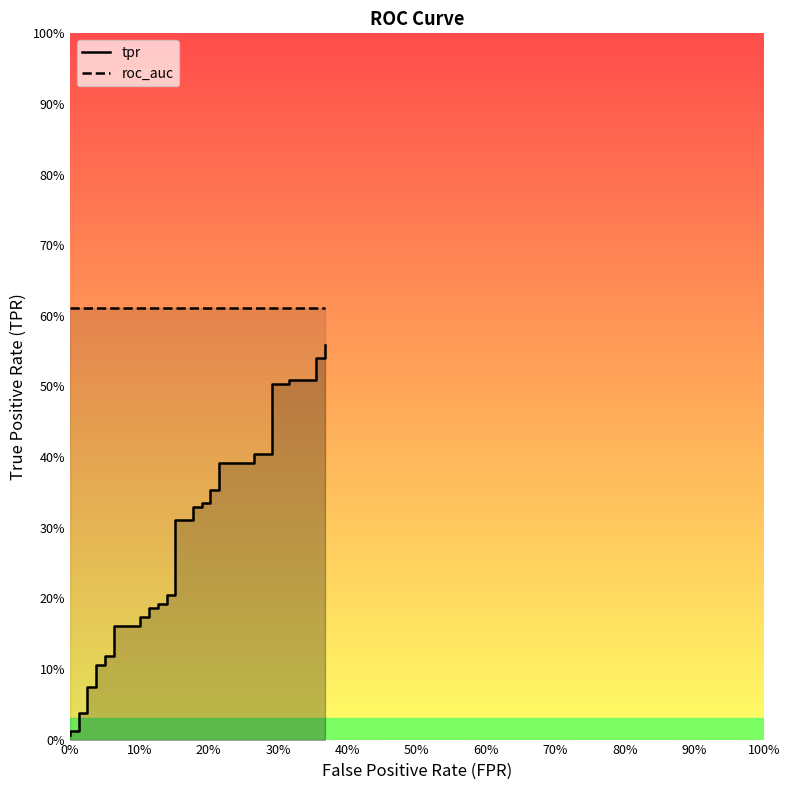

What position from the left is 25?

26